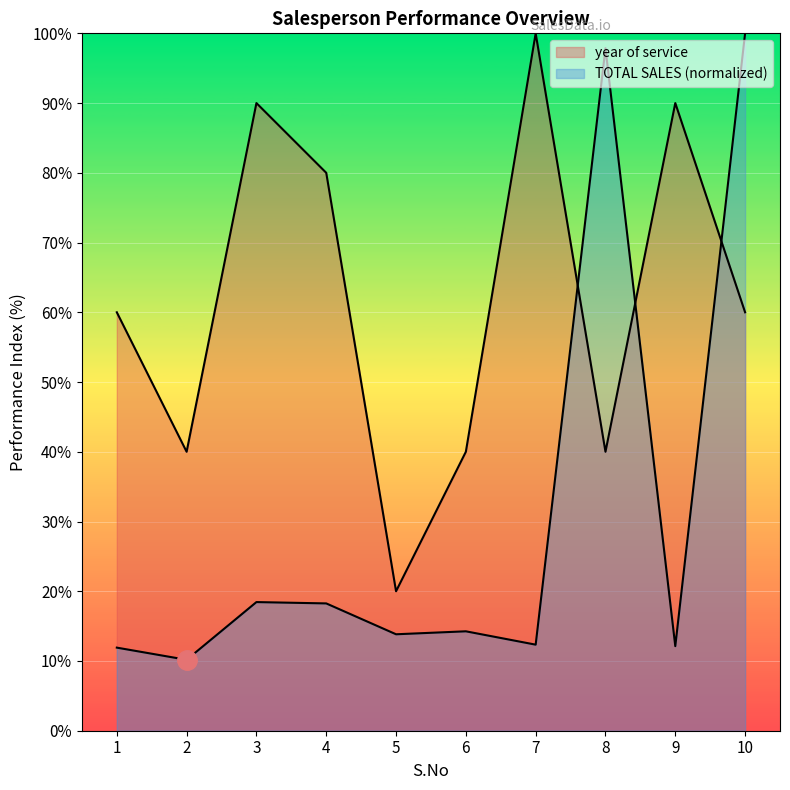

Which series has the largest range (max minus min)?

TOTAL SALES